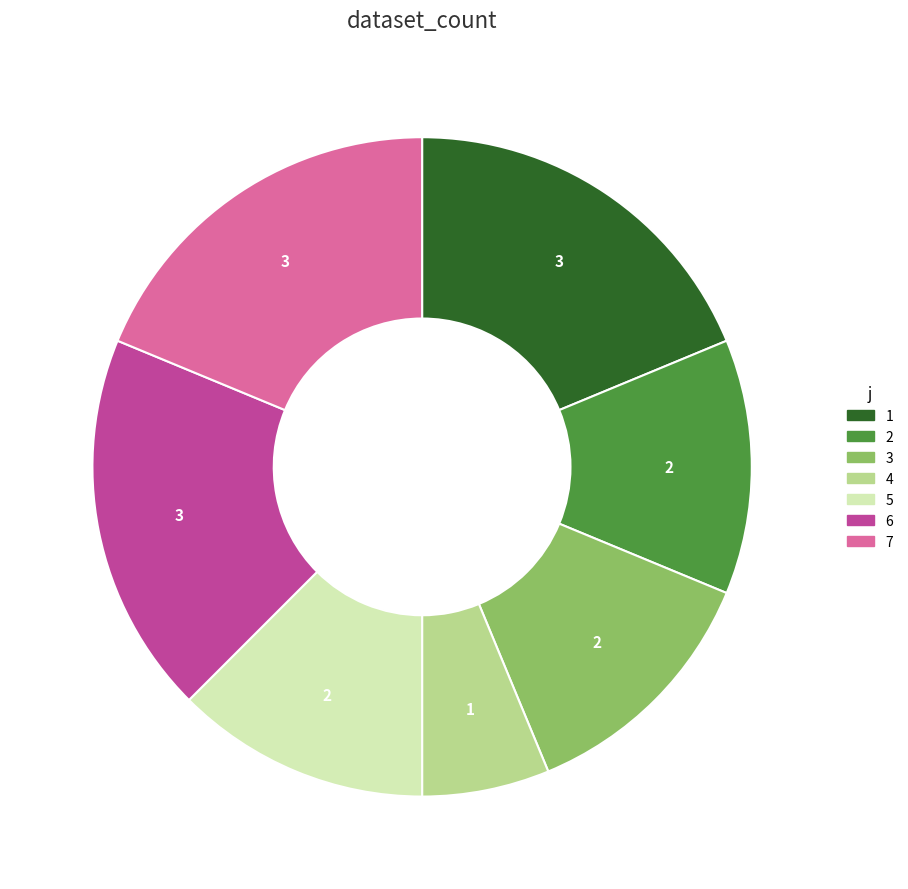

Combined, do 1 and 4 account for over 50%?

No